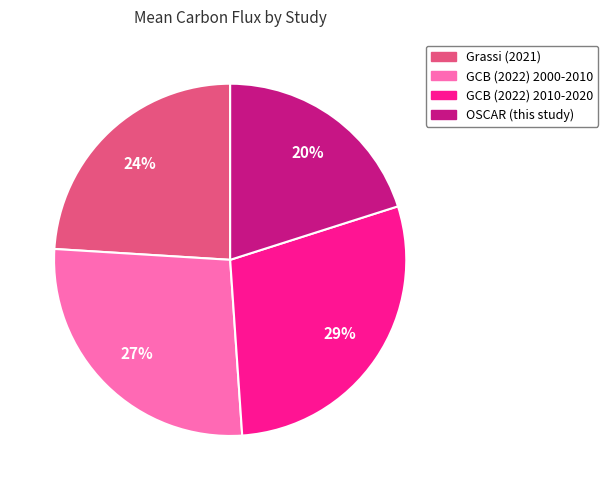

Does GCB (2022) 2000-2010 account for over 50% of the chart?

No